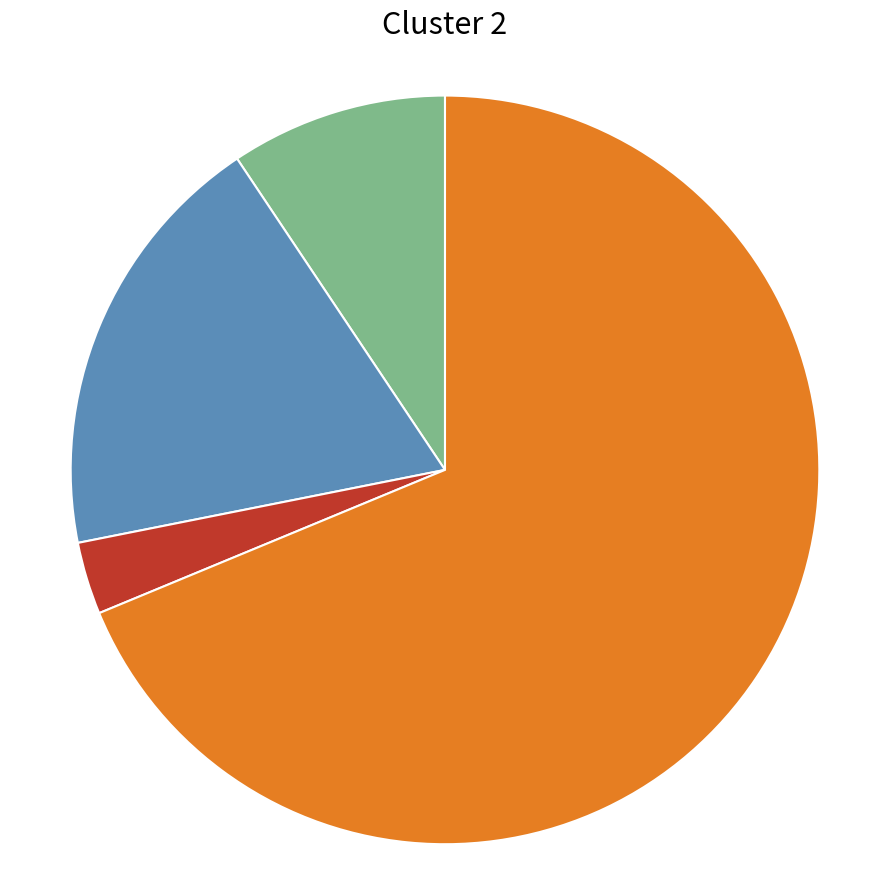

Count the number of slices in the pie.

4